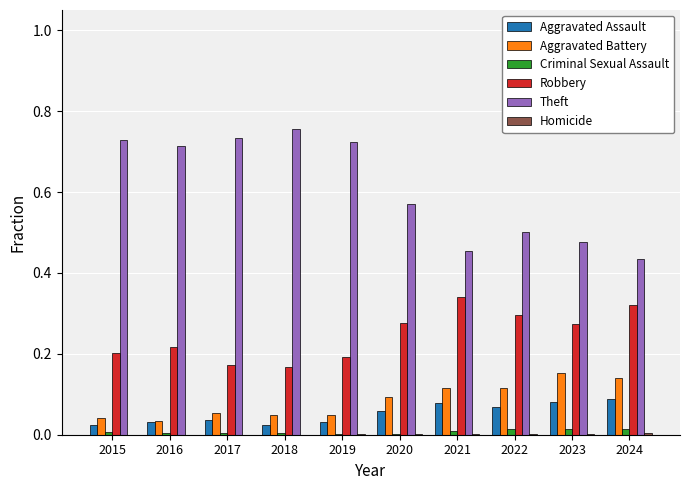

Between 2016 and 2023, which series saw the biggest shift?

Theft